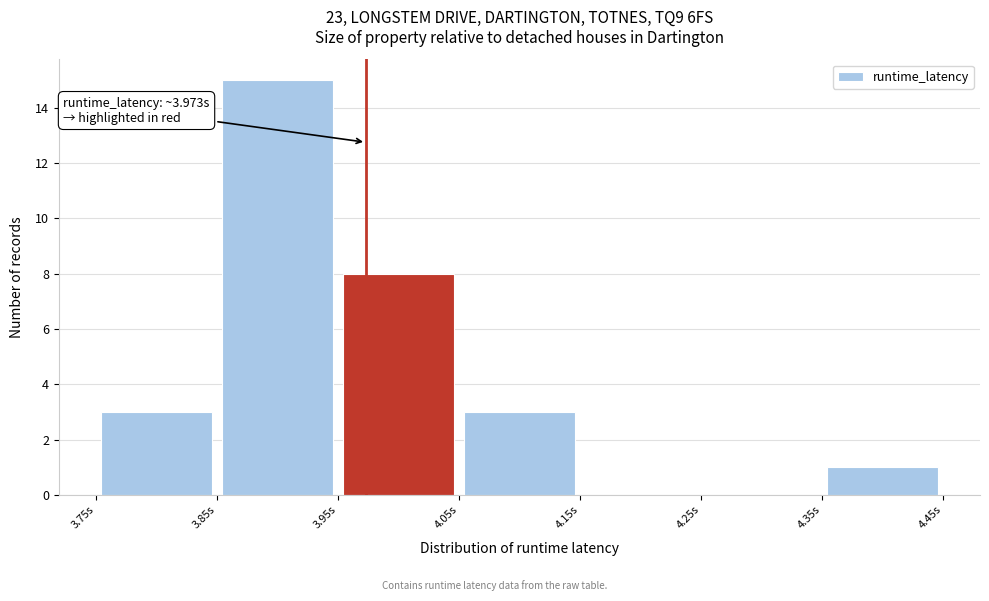

Which range on the x-axis has the tallest bar?

3.85 to 3.95